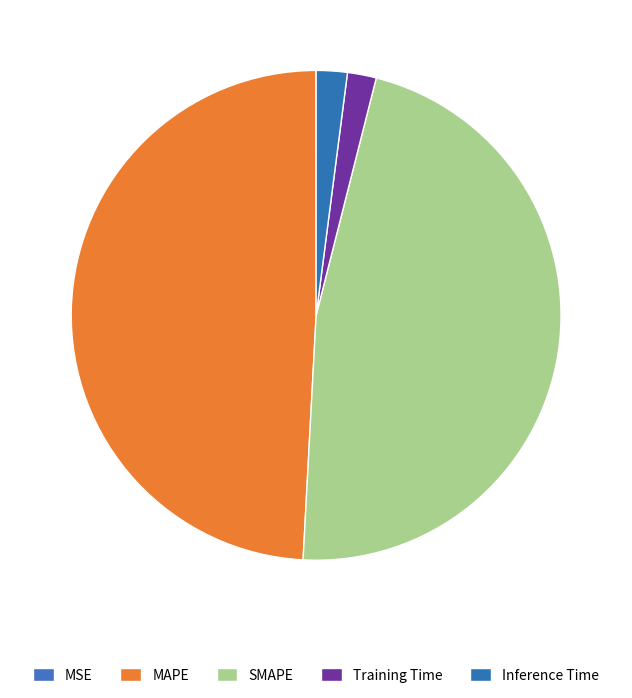

How many segments does this pie chart have?

5